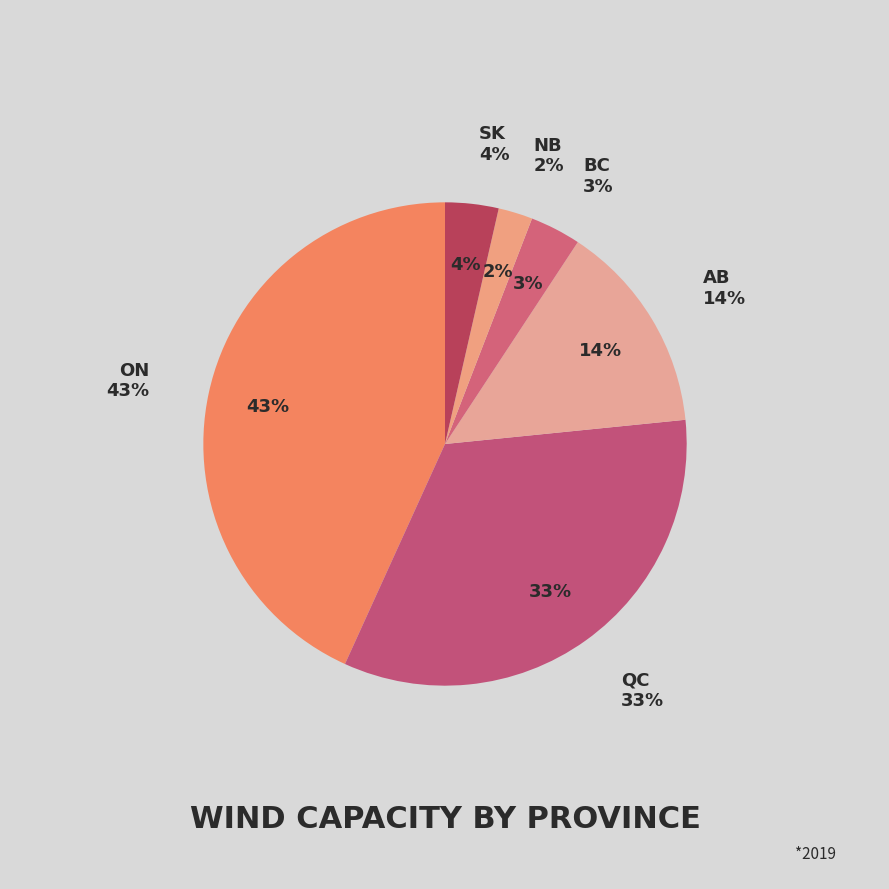

Is the sum of SK and AB greater than half?

No